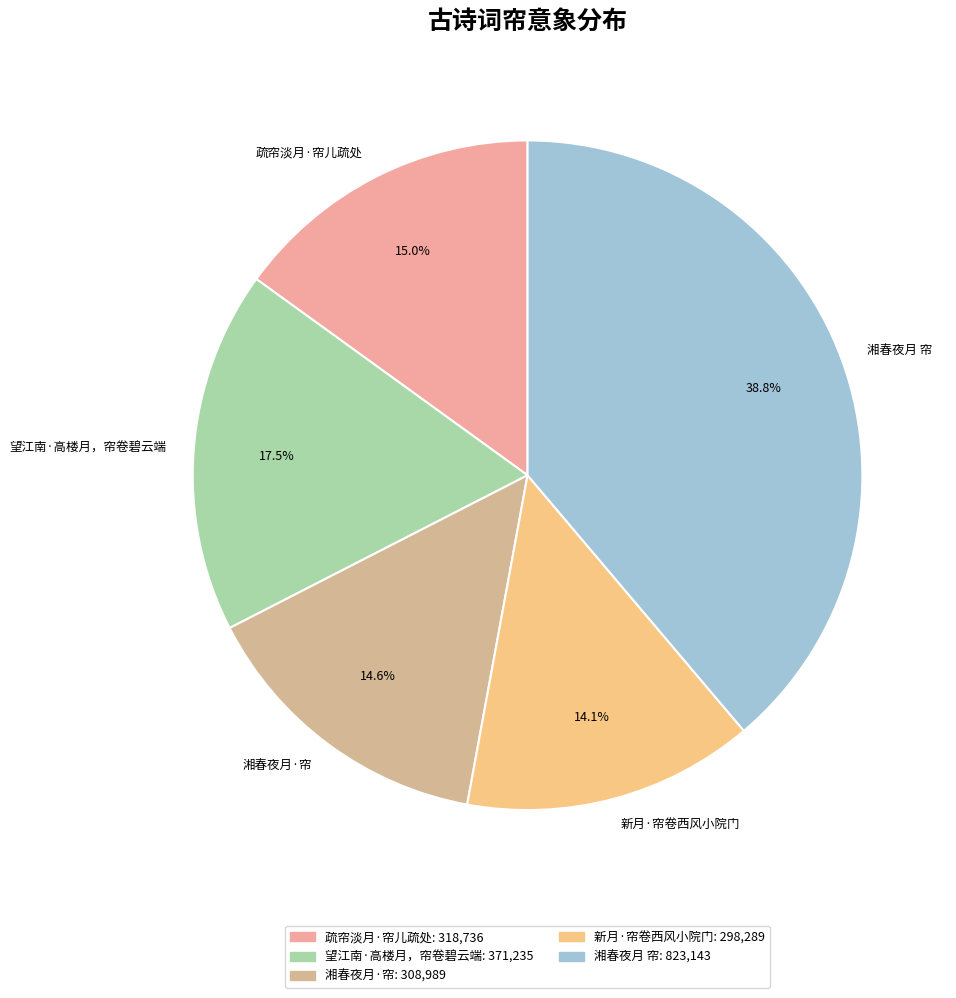

Approximately how many times larger is the value at 湘春夜月·帘 compared to 望江南·高楼月，帘卷碧云端?

0.8